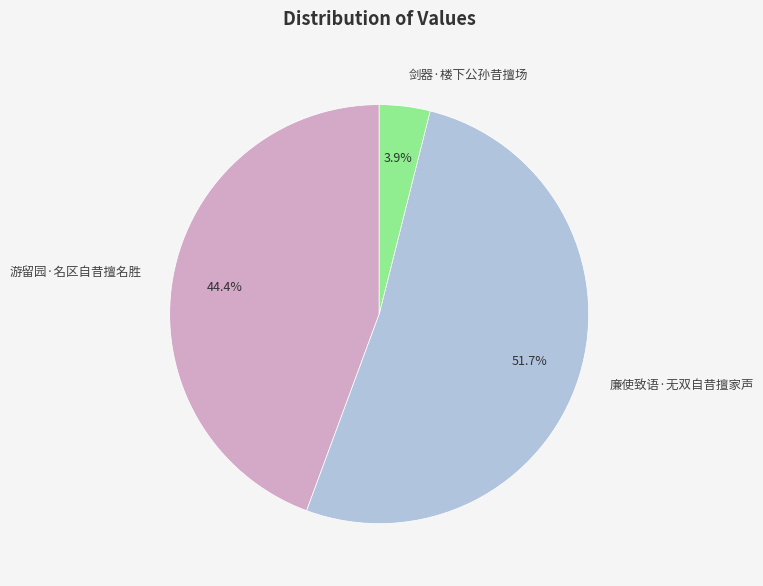

Between 廉使致语·无双自昔擅家声 and 剑器·楼下公孙昔擅场, which is larger?

廉使致语·无双自昔擅家声